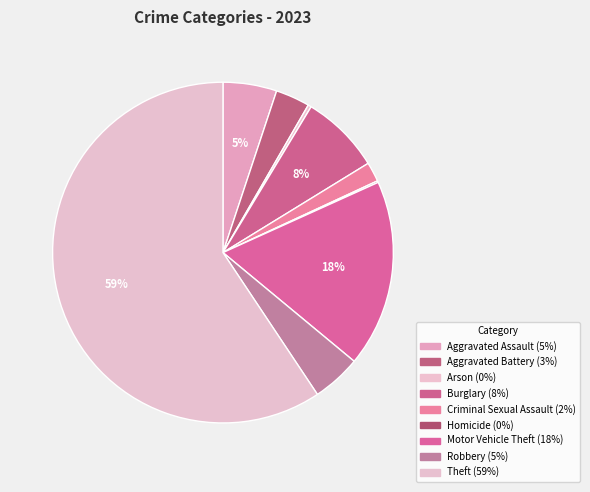

To the nearest percent, what is the difference between the largest and smallest slice percentages?

59%